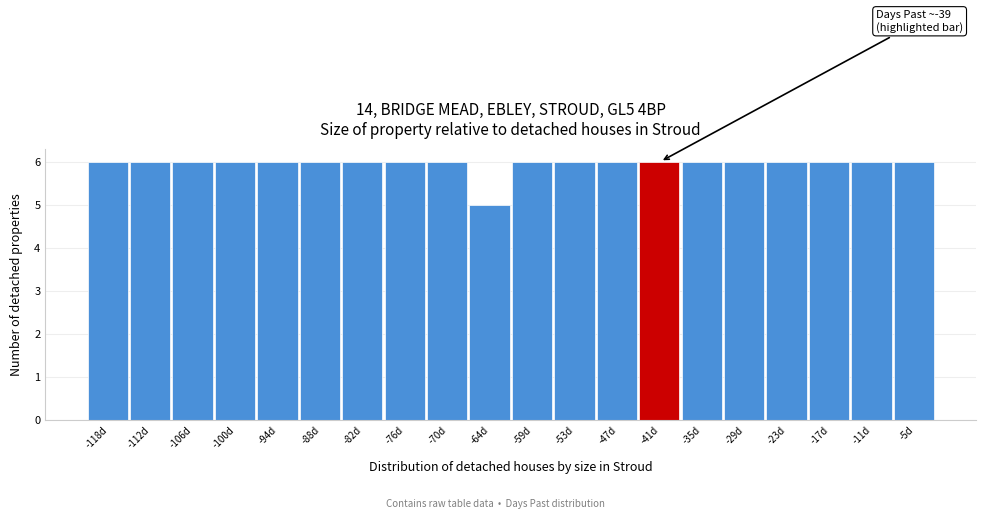

Reading left to right, extract all data points from this chart.

-118d=6	-112d=6	-106d=6	-100d=6	-94d=6	-88d=6	-82d=6	-76d=6	-70d=6	-64d=5	-59d=6	-53d=6	-47d=6	-41d=6	-35d=6	-29d=6	-23d=6	-17d=6	-11d=6	-5d=6